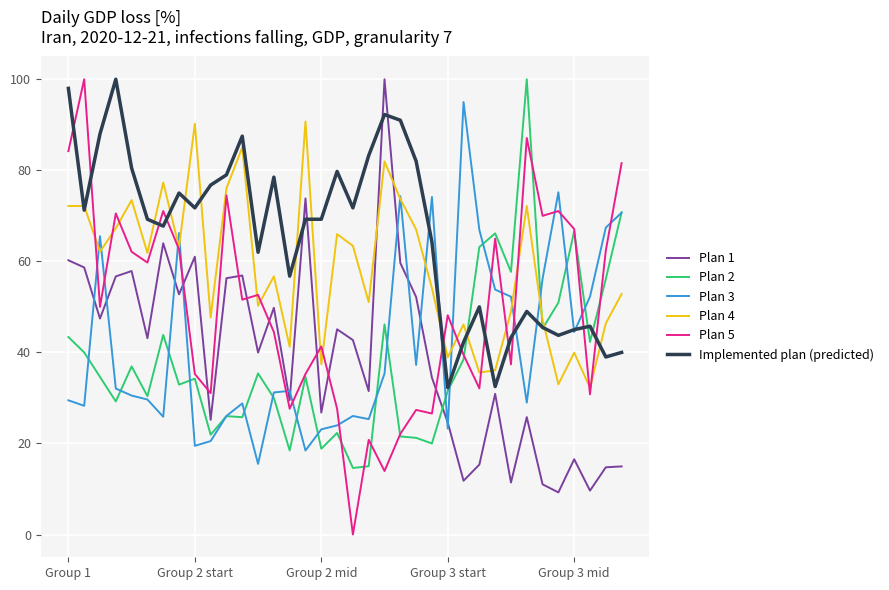

Which series has the widest spread of values?

Plan 5